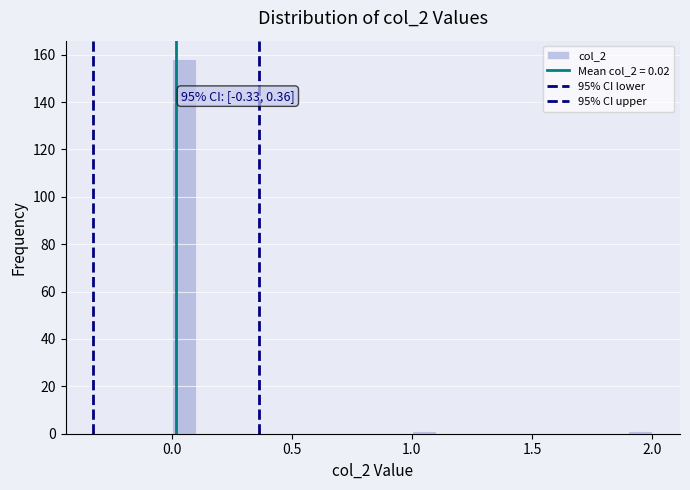

Around what value on the x-axis is the tallest bar? Give the approximate position of its centre, as read against the axis.

0.05